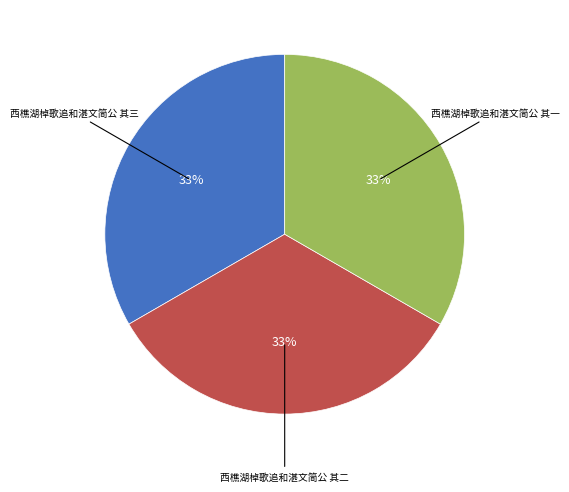

To the nearest percent, what is the average slice percentage?

33%